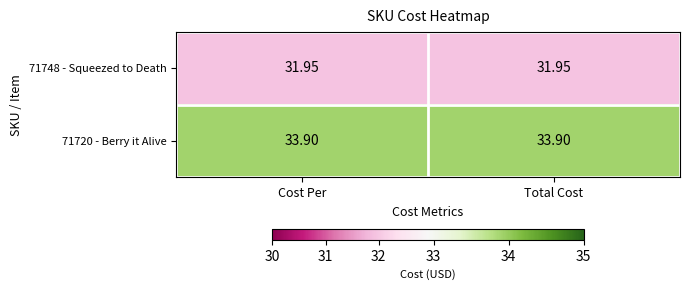

Is the value of 71748 - Squeezed to Death at Cost Per greater than the value of 71720 - Berry it Alive at Cost Per?

No